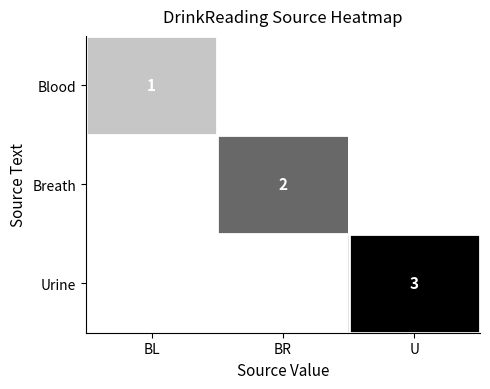

Is it true that Breath equals 2 at BR?

True